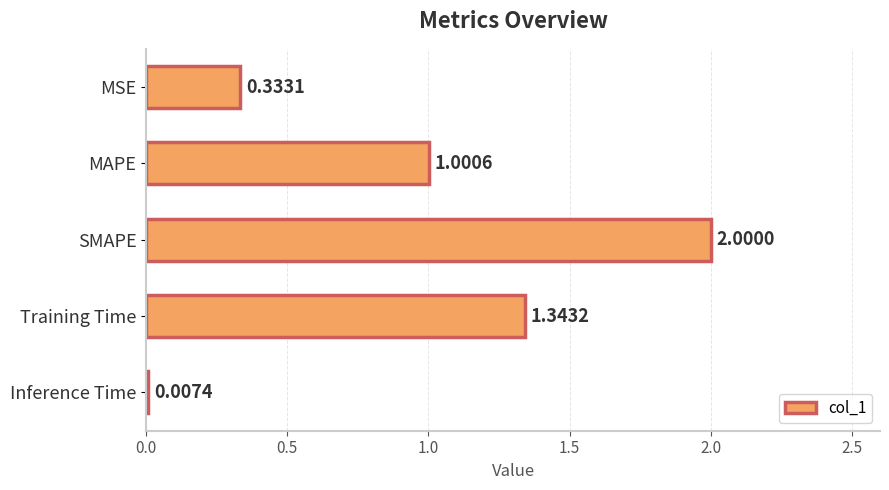

What is the average value?

0.9